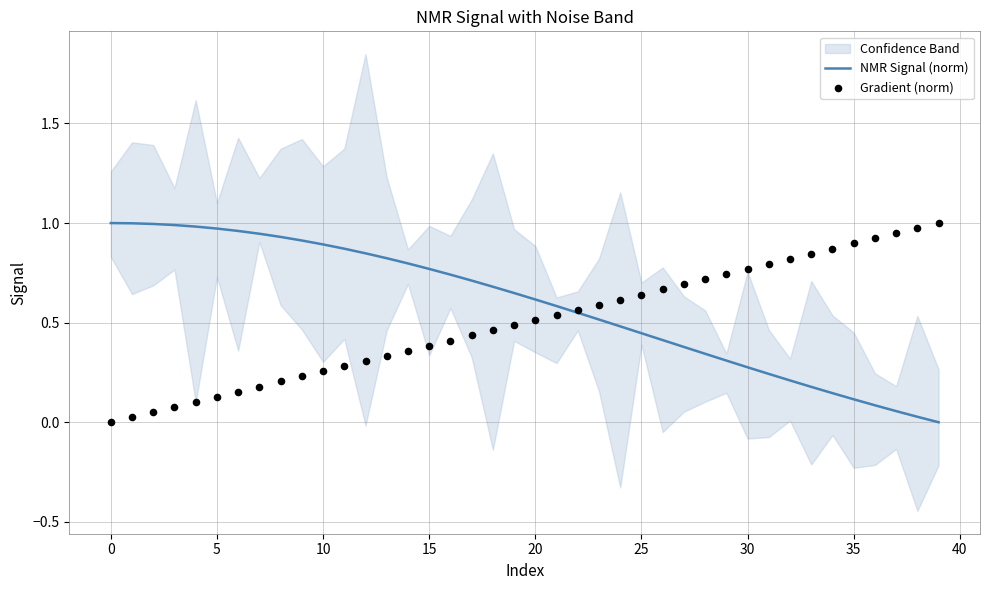

At which category is the sum across all series the highest?

13